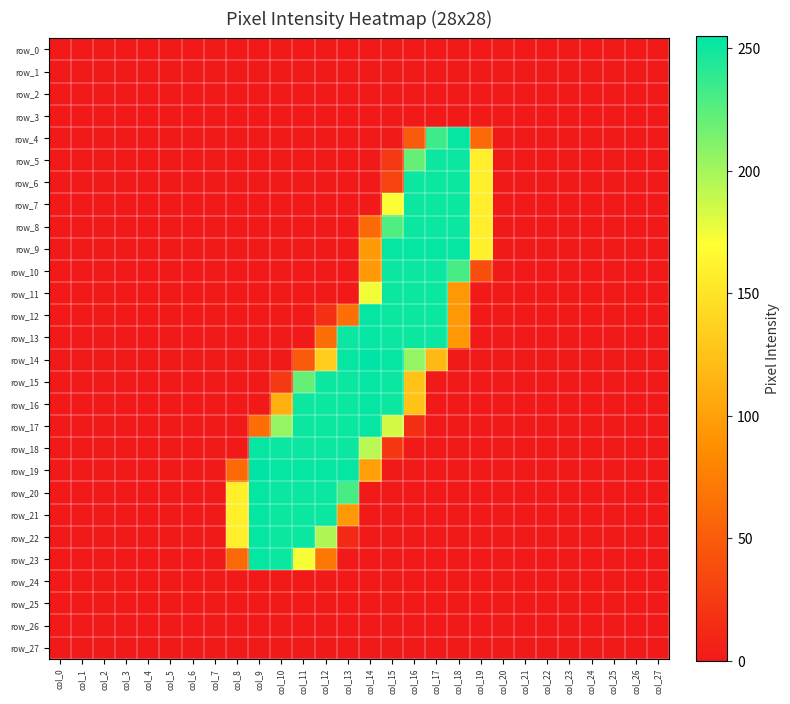

Which label corresponds to the smallest value in the chart?

col_0